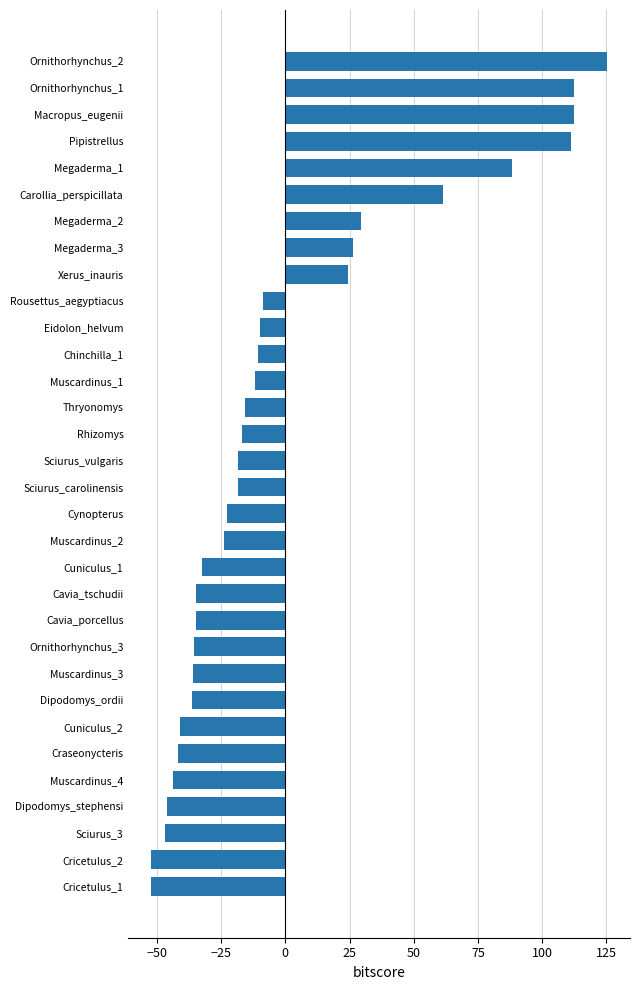

Is it true that the value at Macropus_eugenii is 112.3?

True